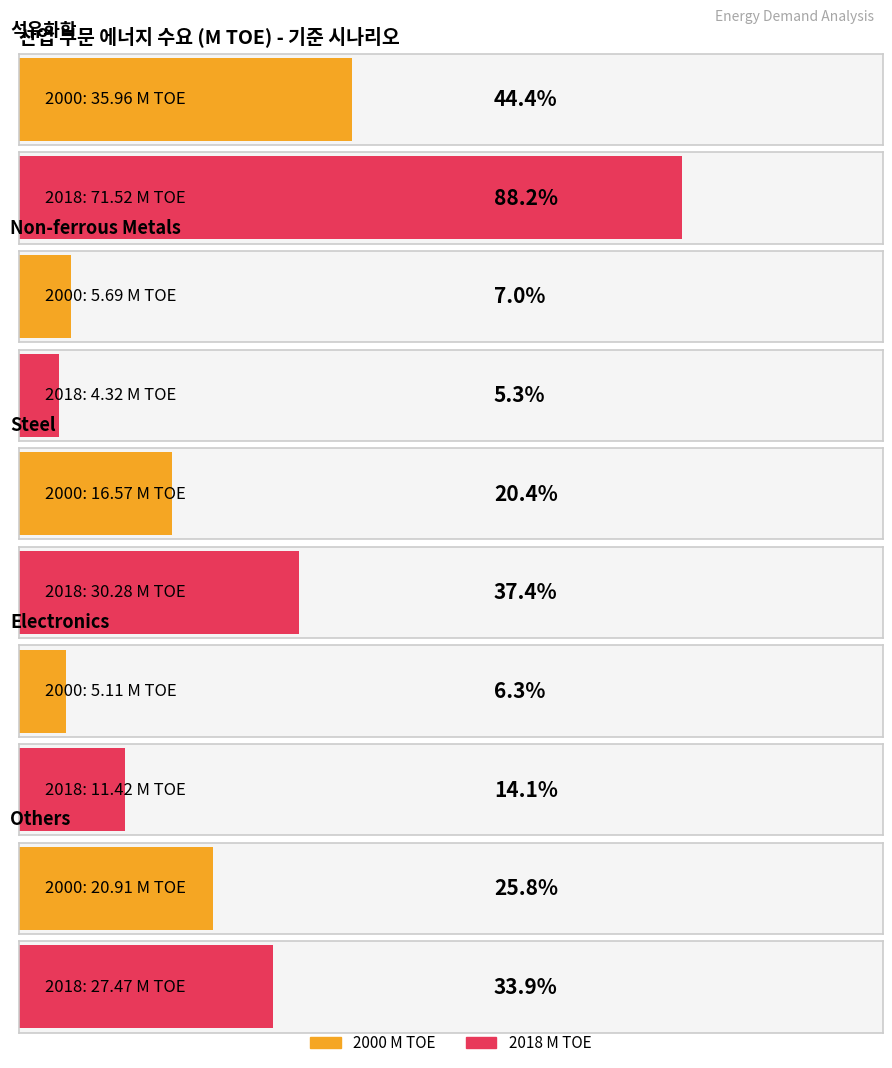

Is the value of Average utilization at Others greater than the value of Maximum utilization at Non-ferrous Metals?

Yes